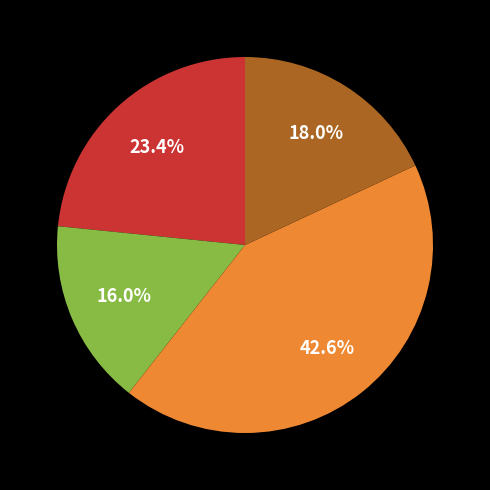

To the nearest percent, what is the average slice percentage?

25%